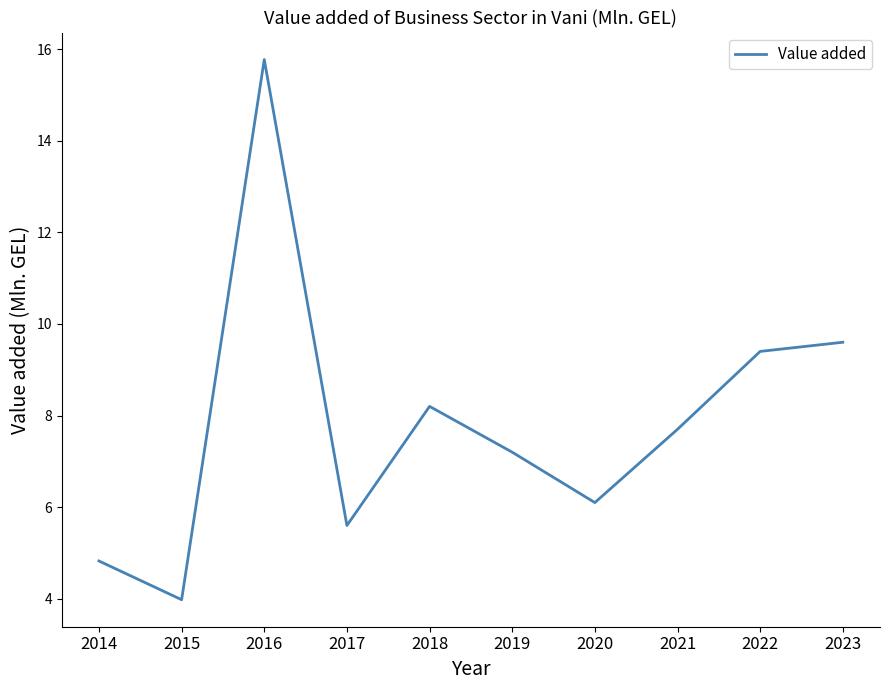

List the labels in order of value, smallest first.

2015, 2014, 2017, 2020, 2019, 2021, 2018, 2022, 2023, 2016